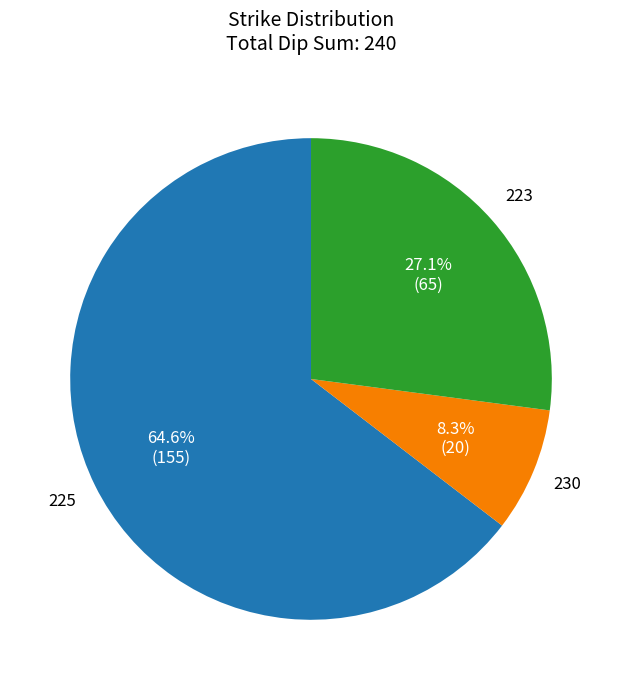

To the nearest percent, what portion does 223 represent?

27%